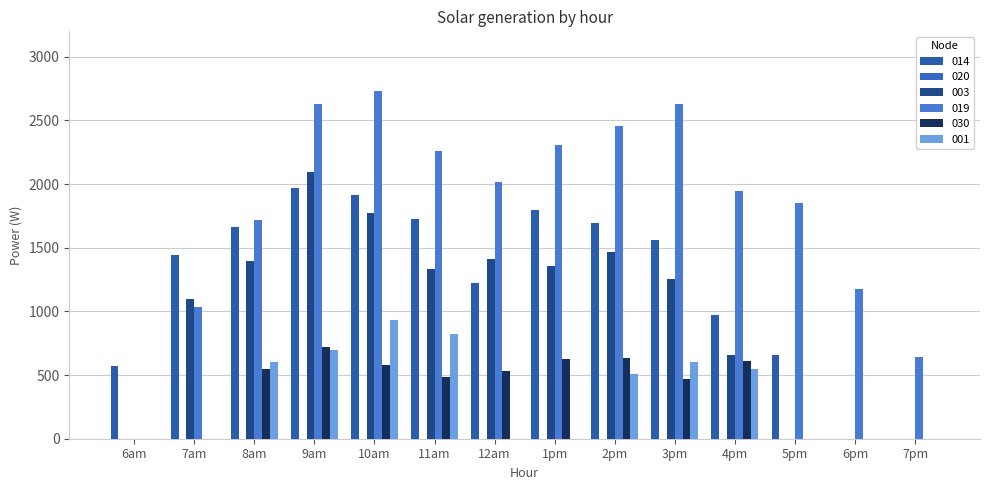

Which category has the highest value across all series?

10am